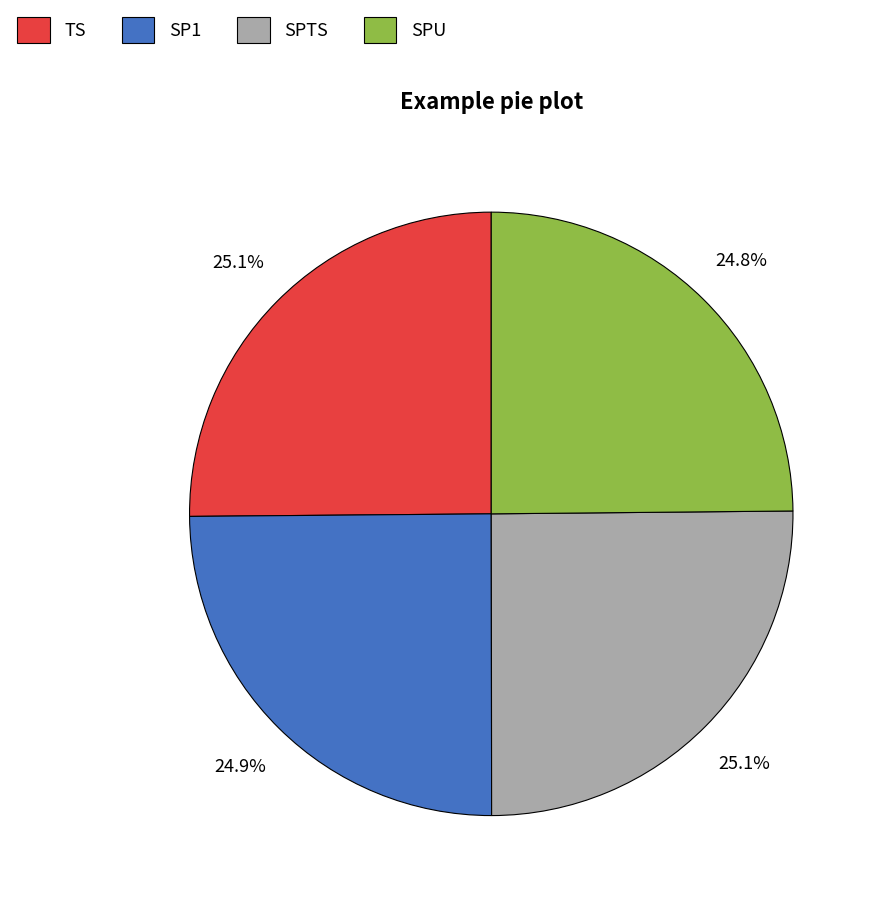

Does SPTS account for over 50% of the chart?

No